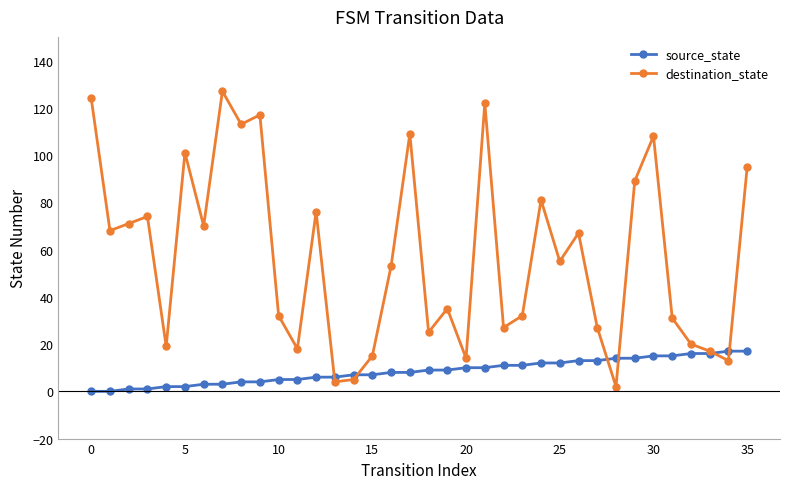

What is the value of the source_state point at the 26th from the left?

12